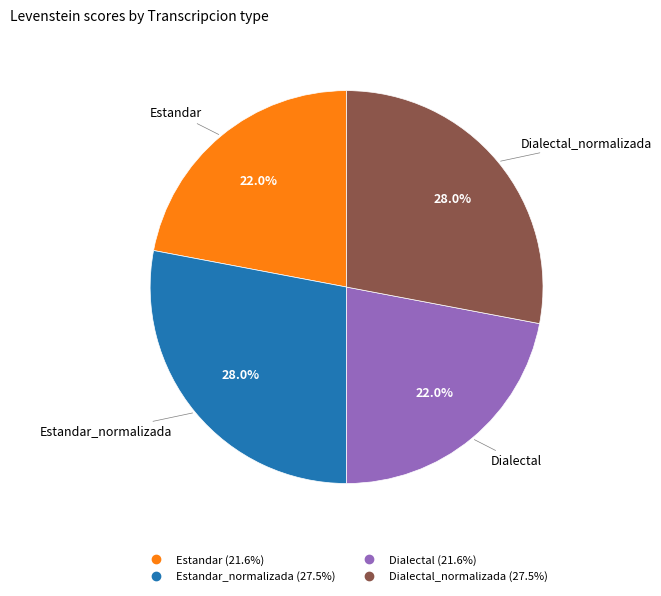

Does any single category account for the majority?

No